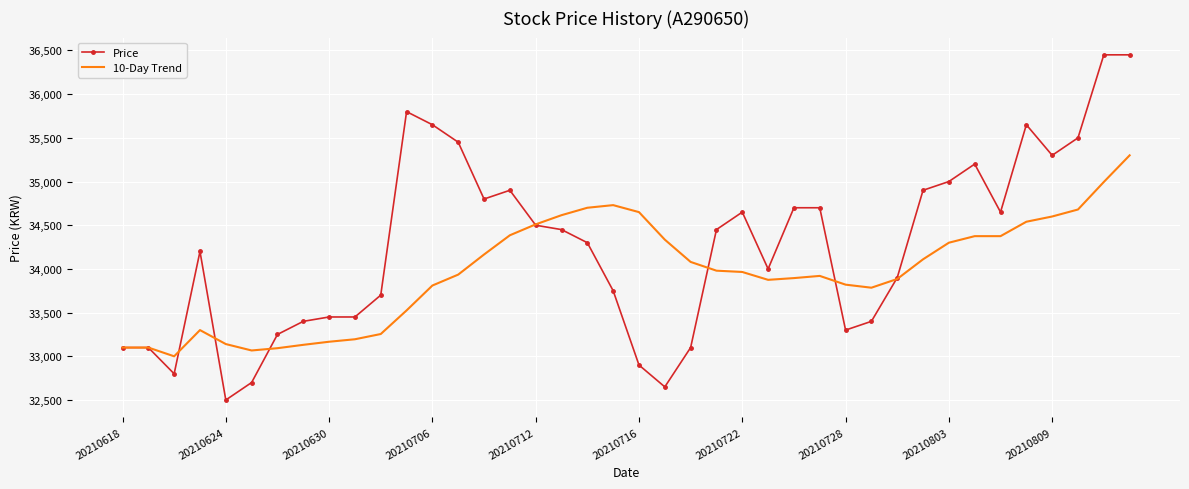

Which series has the widest spread of values?

Price